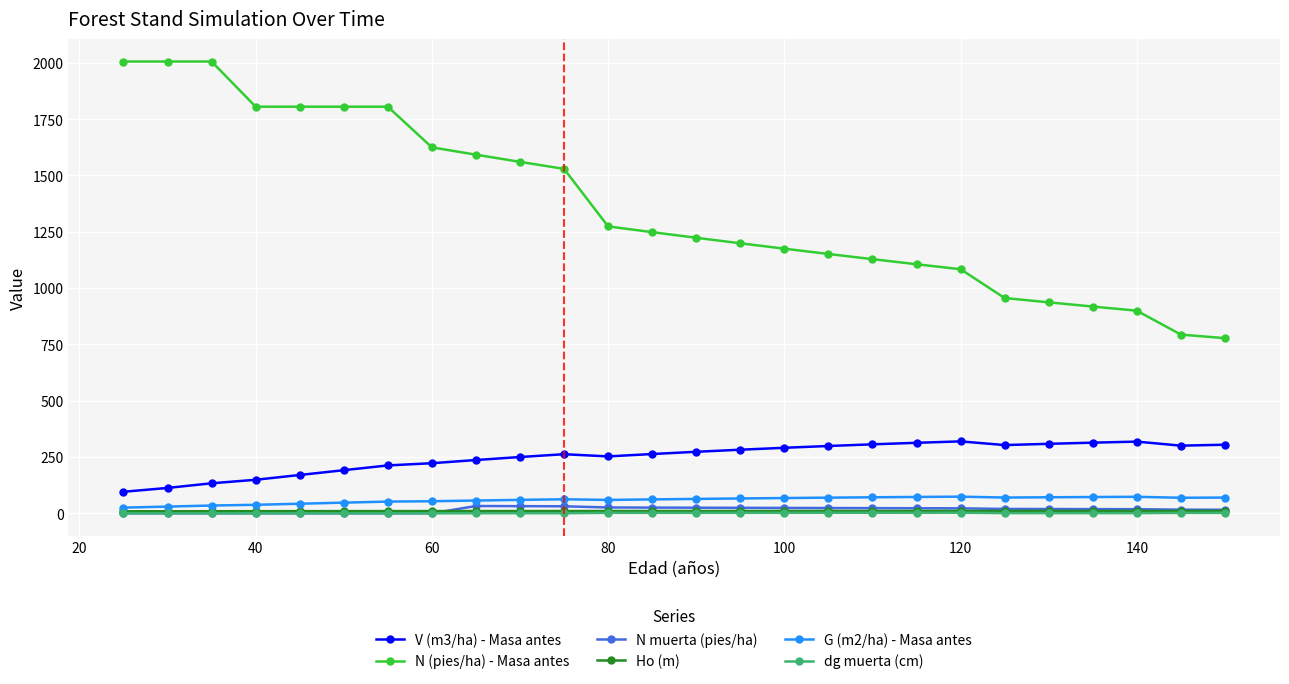

At how many categories does at least one series exceed 1322?

11